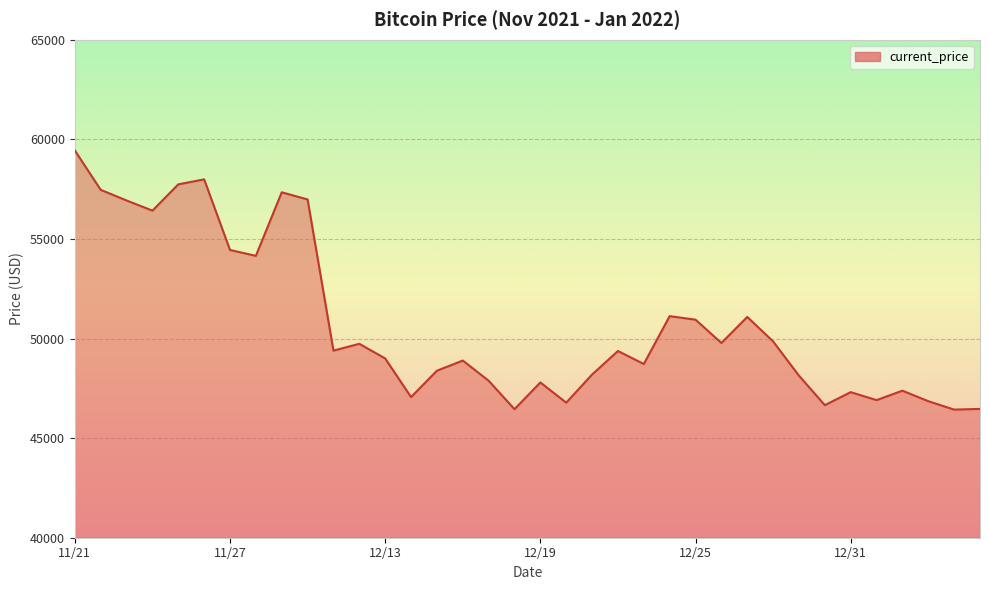

What is the difference between the maximum and minimum values?

13009